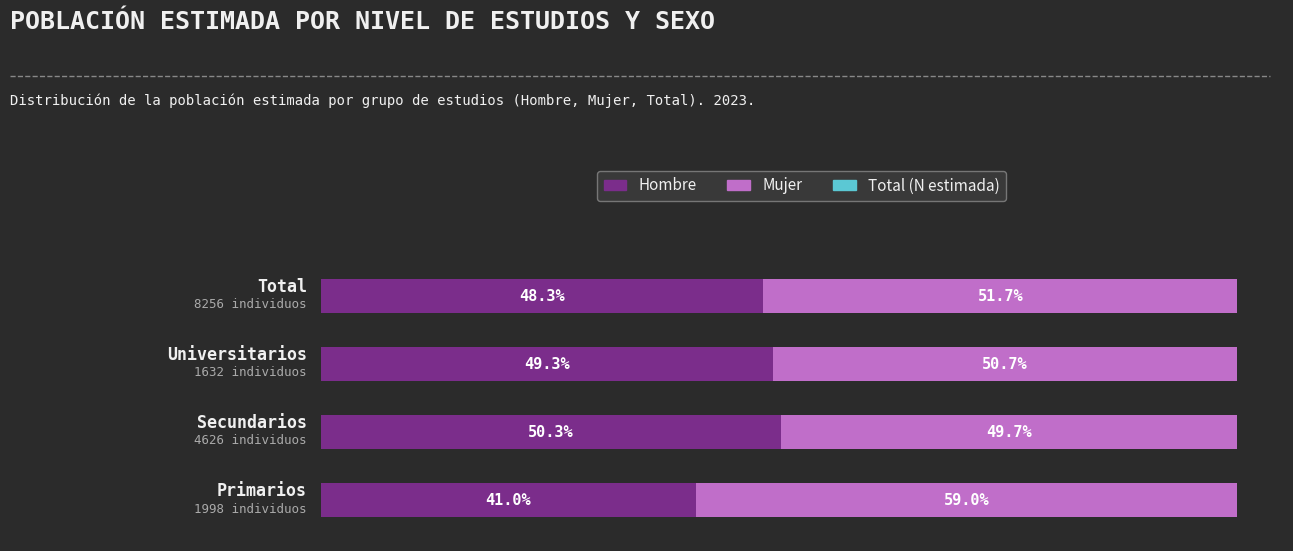

List the labels in order of Mujer value, largest first.

0, 3, 2, 1